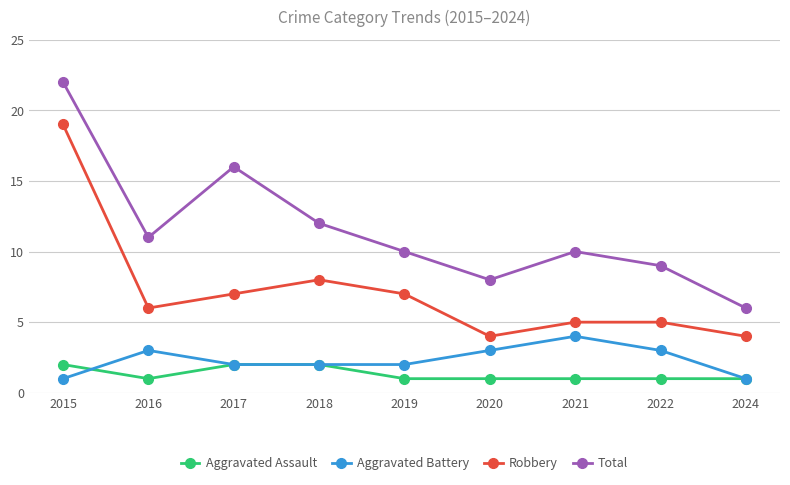

Which category has the highest value in the Robbery series?

2015